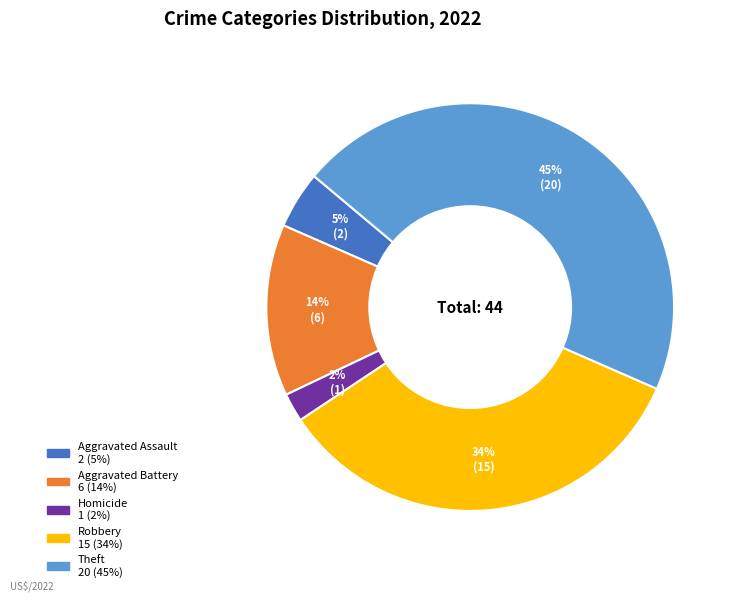

To the nearest percent, what is the difference between the largest and smallest slice percentages?

43%